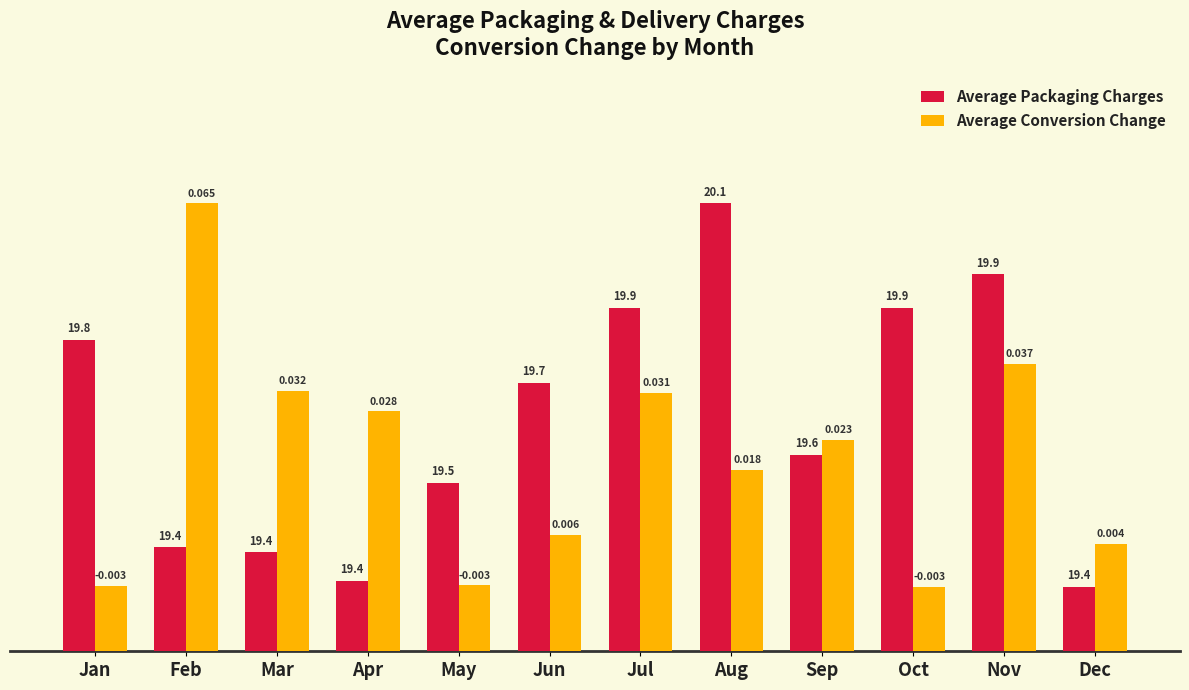

Does the chart contain stacked bars?

No